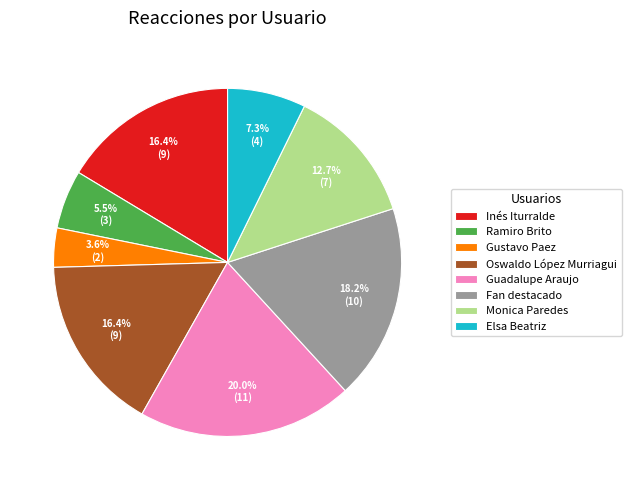

What is the ratio of the value at Inés Iturralde to the value at Guadalupe Araujo?

0.8